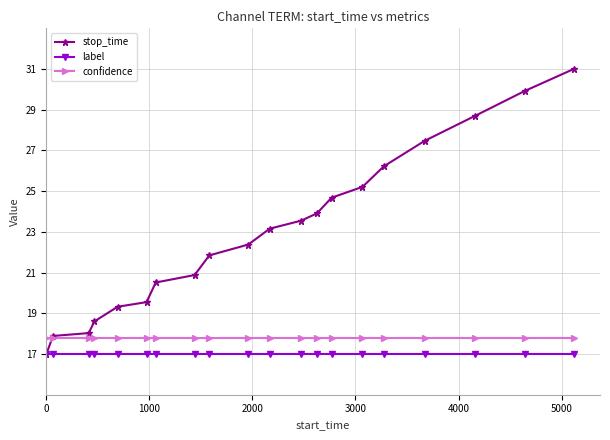

True or false: label and confidence intersect in this chart.

False